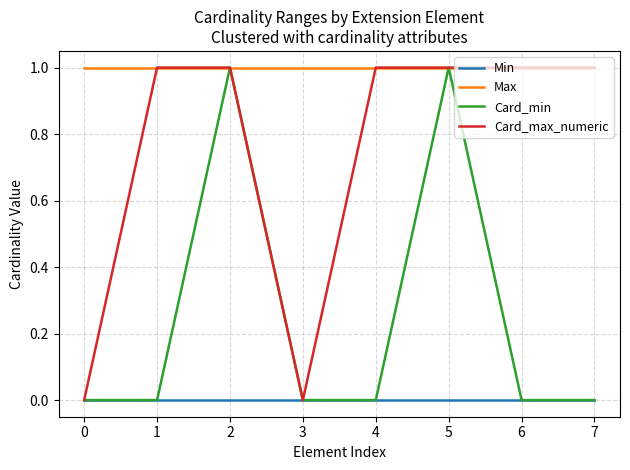

True or false: Card_max_numeric has a value of 2 at 6.

False